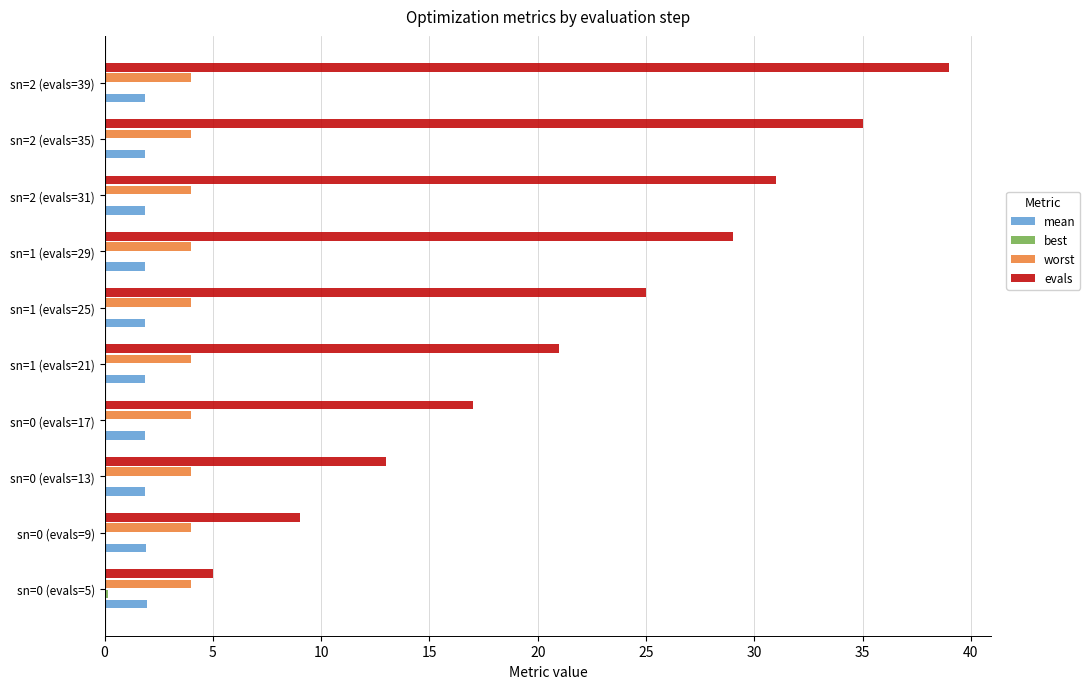

Is it true that evals equals 13.0 at sn=0 (evals=13)?

True